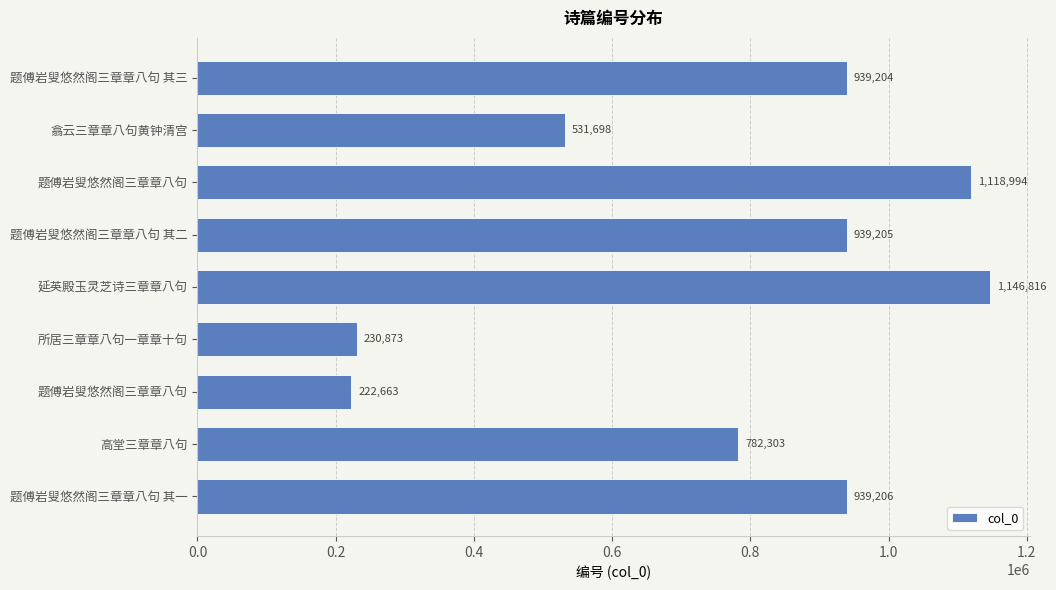

How many data points does each series have?

9